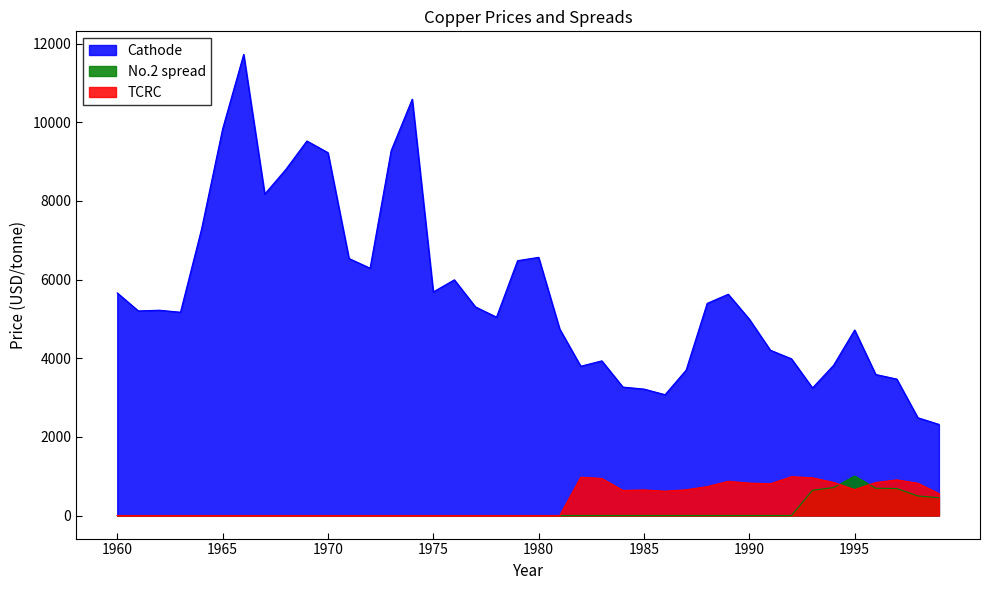

Rank the series at 1965 from lowest to highest value.

TCRC, No.2 spread, Cathode